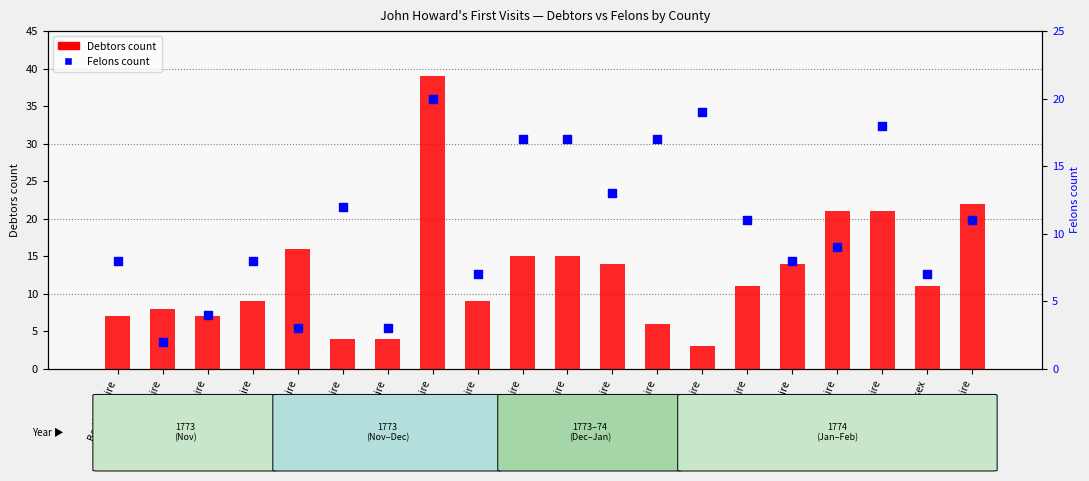

At how many categories does at least one series exceed 10?

14